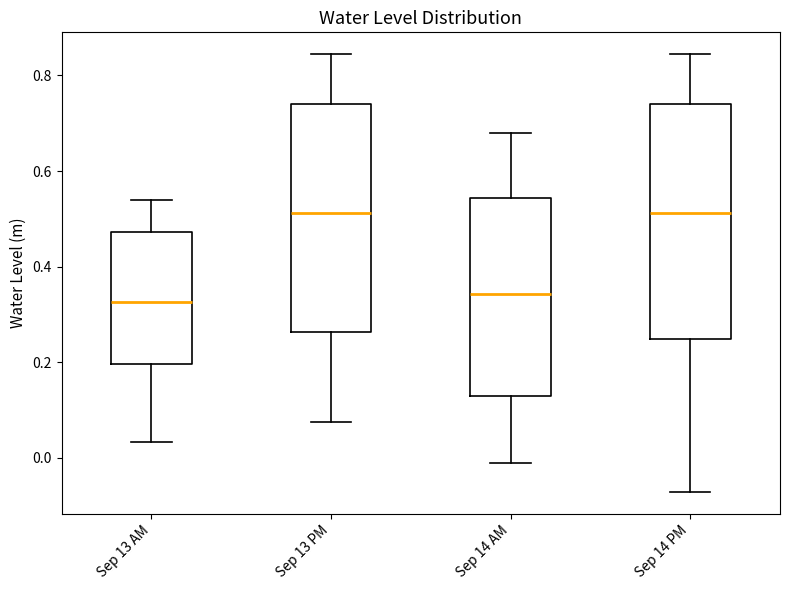

Where does the lower whisker of the box for Sep 14 AM end on the y-axis? The values are not printed on the chart, so give them approximately, as read against the axis.

-0.02